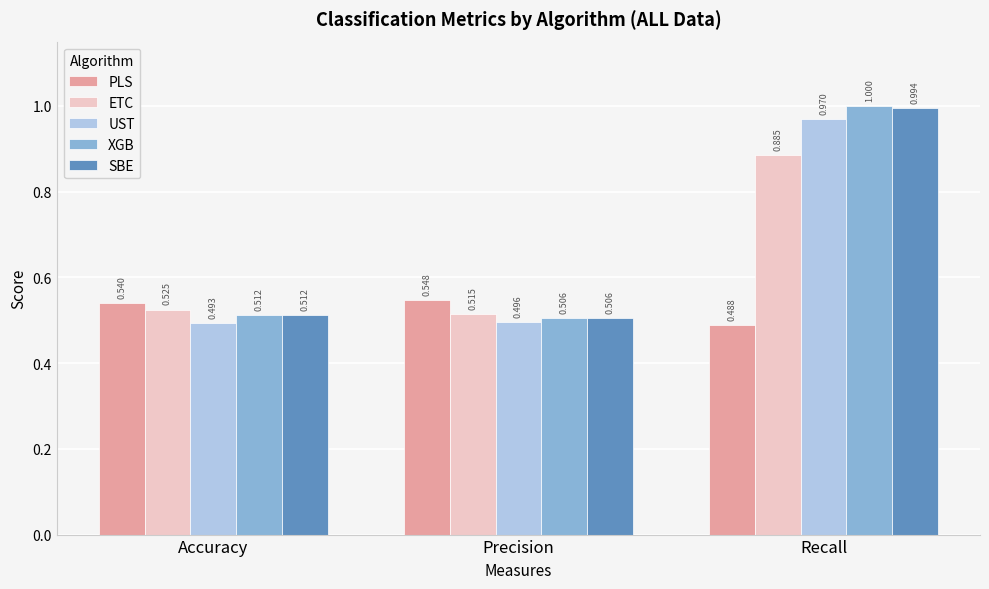

At which category is the sum across all series the highest?

Recall